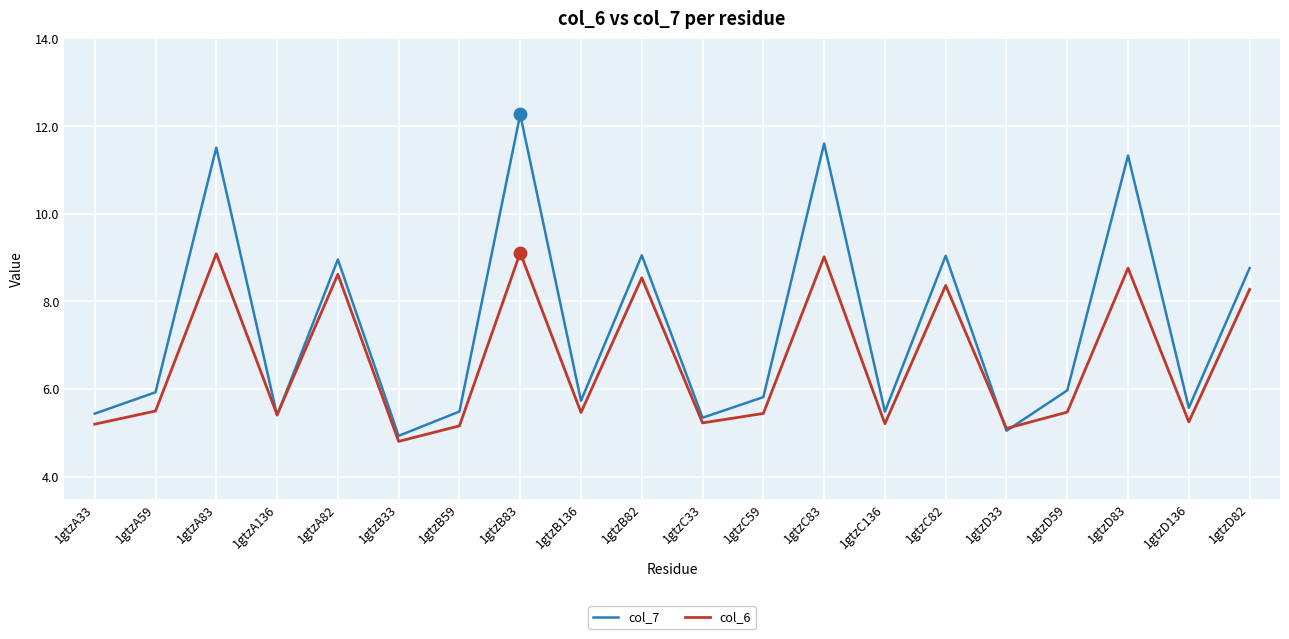

What are all the series names shown in the legend?

col_7, col_6